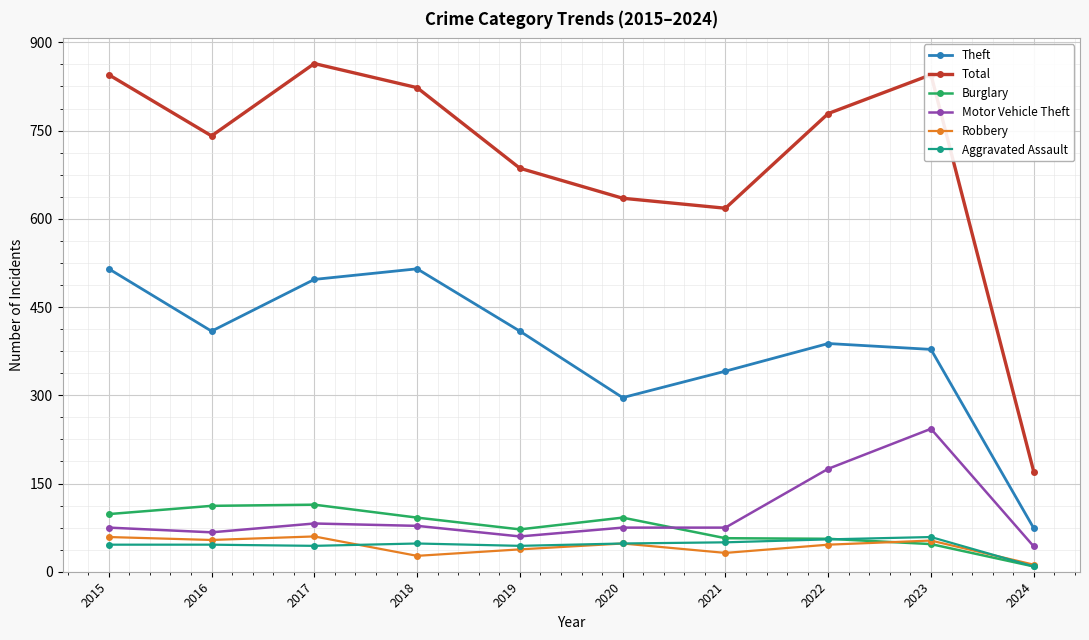

At which label is Total closest to 517?

2021